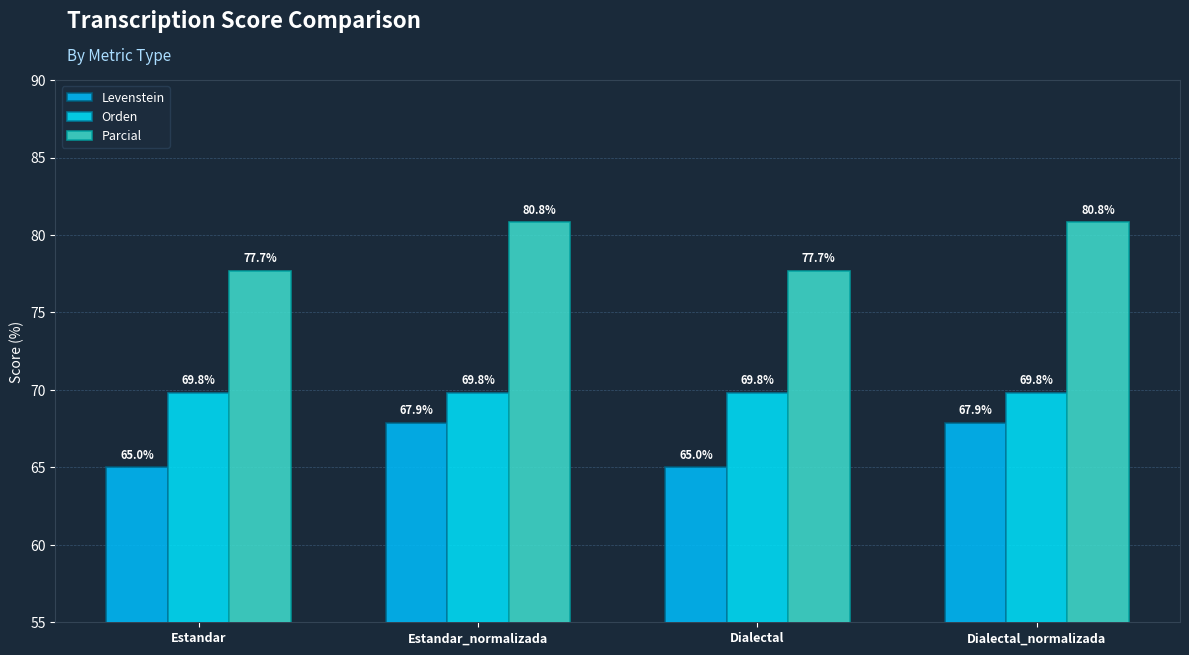

Reading left to right, list all the values displayed in this chart.

Levenstein: Estandar=65.0	Estandar_normalizada=67.9	Dialectal=65.0	Dialectal_normalizada=67.9
Orden: Estandar=69.8	Estandar_normalizada=69.8	Dialectal=69.8	Dialectal_normalizada=69.8
Parcial: Estandar=77.7	Estandar_normalizada=80.8	Dialectal=77.7	Dialectal_normalizada=80.8